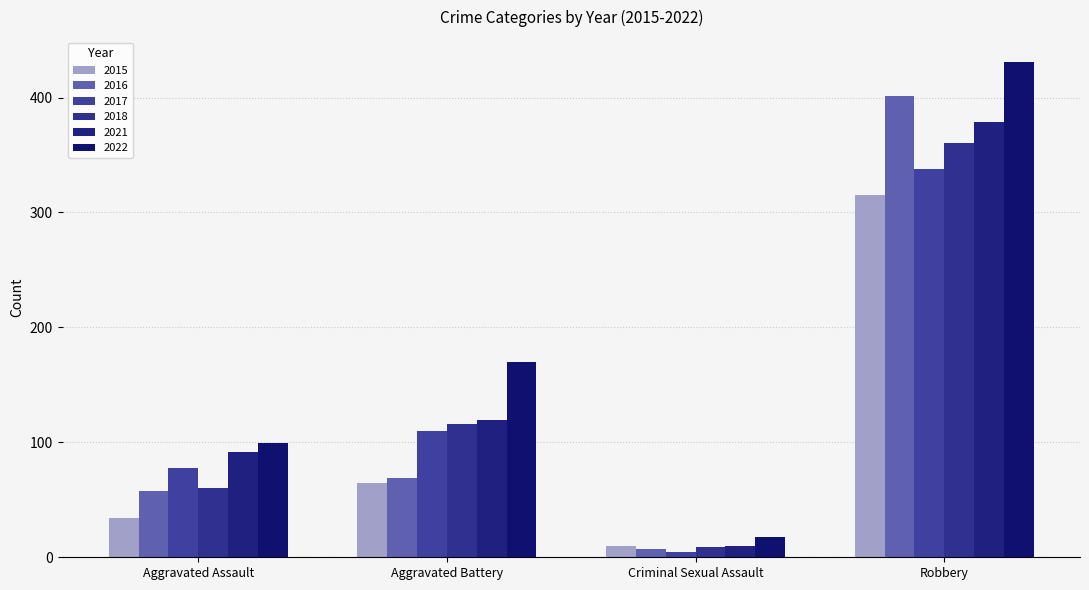

Count the number of categories in the chart.

4